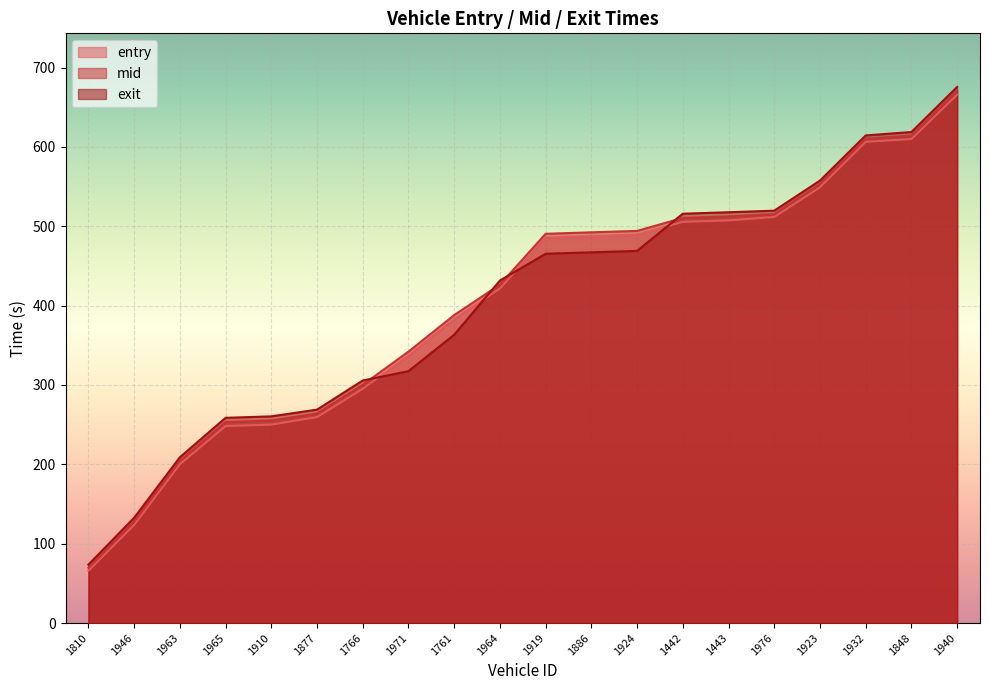

Reading left to right, transcribe all the data shown in this chart.

entry: 1810=65.8	1946=123.6	1963=200.0	1965=248.2	1910=250.0	1877=259.5	1766=295.1	1971=337.0	1761=383.1	1964=421.4	1919=485.7	1886=487.6	1924=489.5	1442=505.5	1443=507.3	1976=511.7	1923=549.1	1932=606.3	1848=609.9	1940=665.8
mid: 1810=69.6	1946=128.1	1963=204.4	1965=253.3	1910=255.3	1877=264.1	1766=300.2	1971=342.0	1761=388.1	1964=426.5	1919=490.5	1886=492.4	1924=494.1	1442=510.5	1443=512.4	1976=515.4	1923=553.2	1932=610.3	1848=614.1	1940=670.5
exit: 1810=73.6	1946=132.6	1963=208.9	1965=258.6	1910=260.4	1877=268.9	1766=305.6	1971=317.4	1761=363.3	1964=431.6	1919=465.4	1886=467.1	1924=468.9	1442=515.8	1443=517.6	1976=519.6	1923=557.5	1932=614.4	1848=618.8	1940=675.5